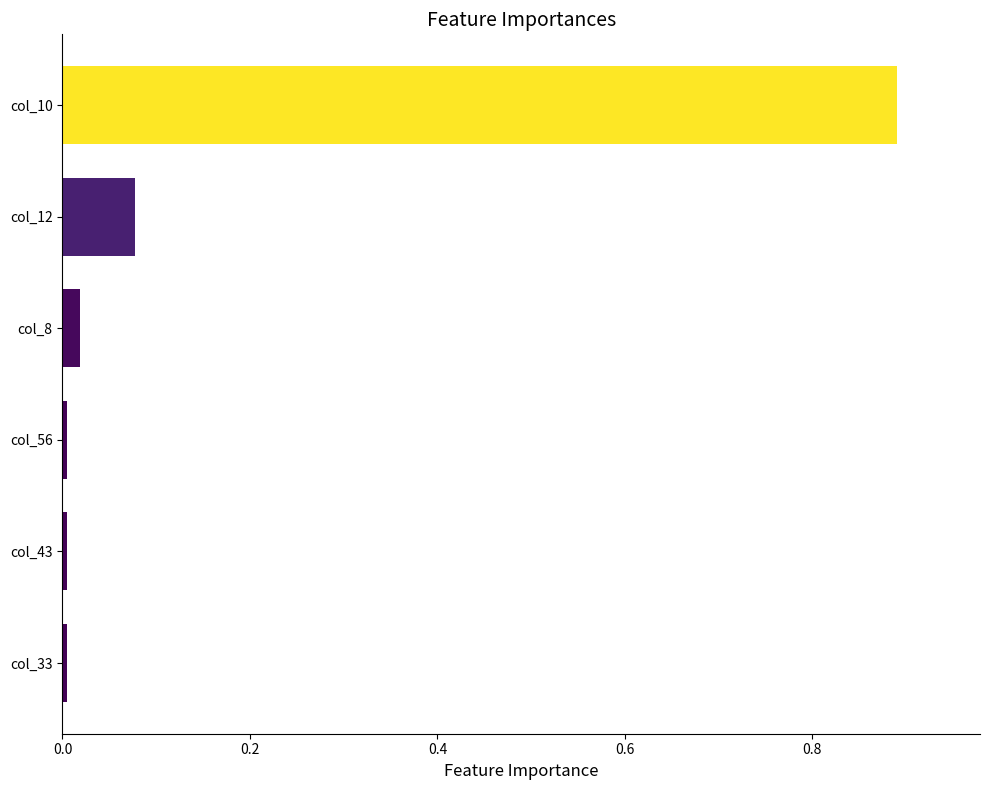

Are the bars grouped side by side (vs. stacked)?

No